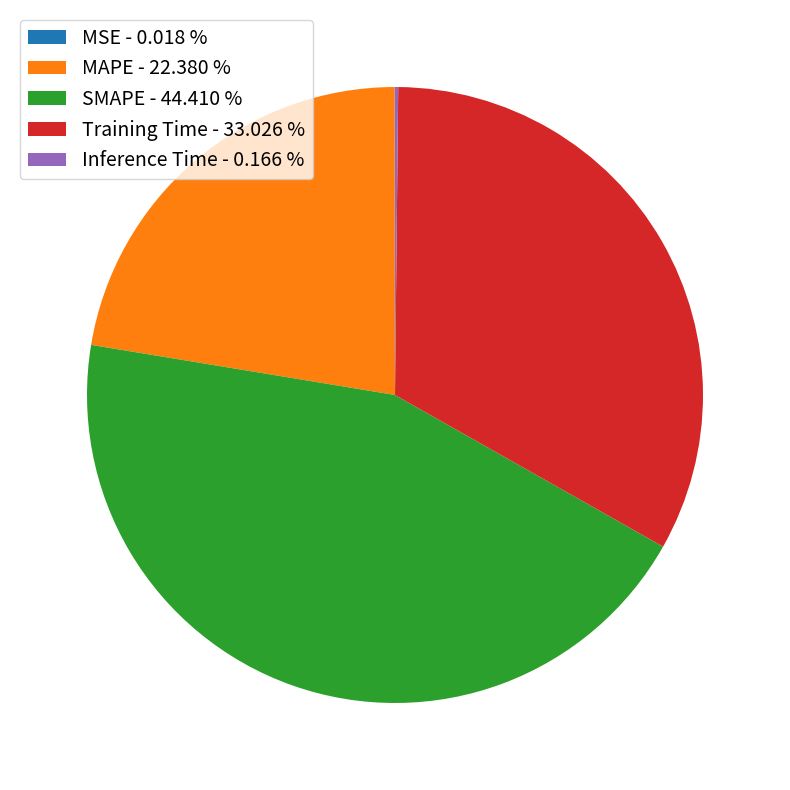

Approximately how many times larger is the value at Training Time - 33.026 % compared to SMAPE - 44.410 %?

0.7